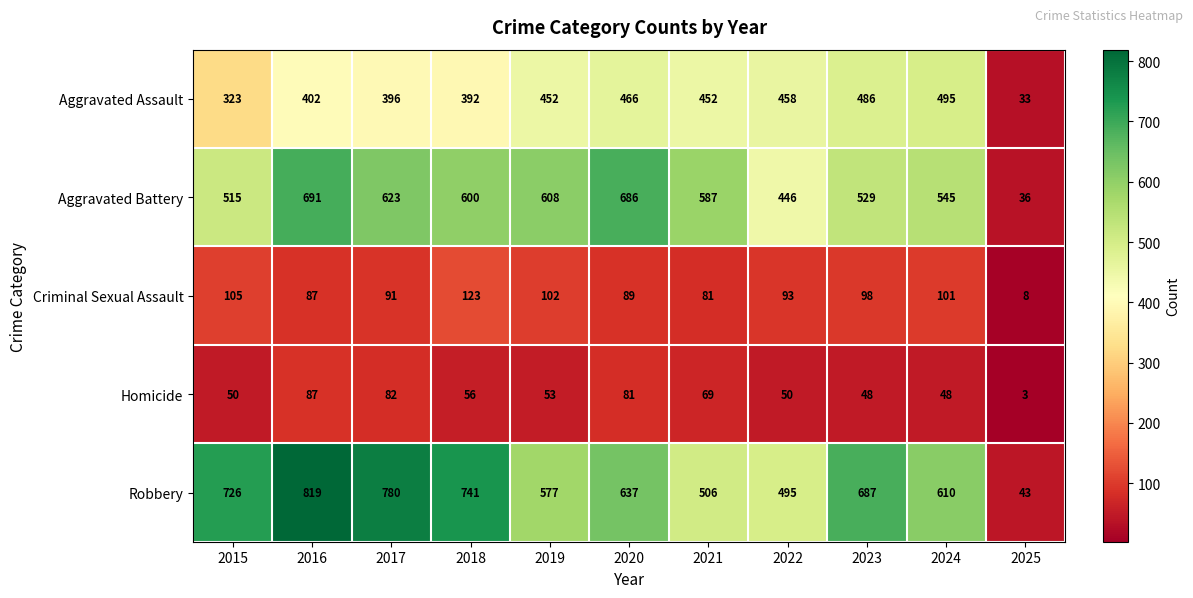

How many data points in Robbery are less than 637?

5